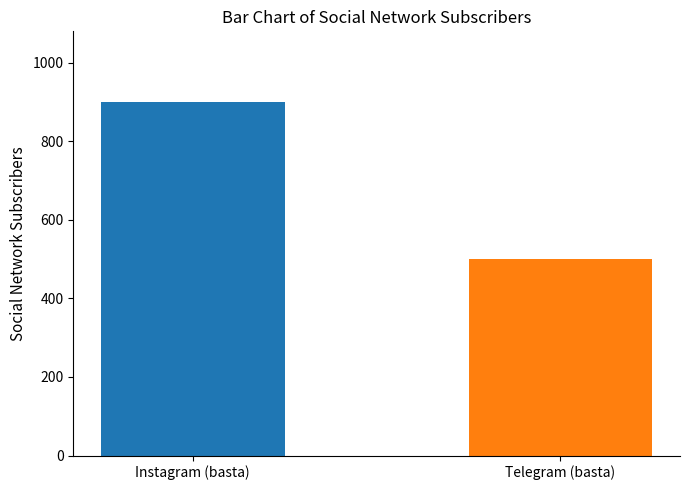

How many categories are shown in the chart?

1